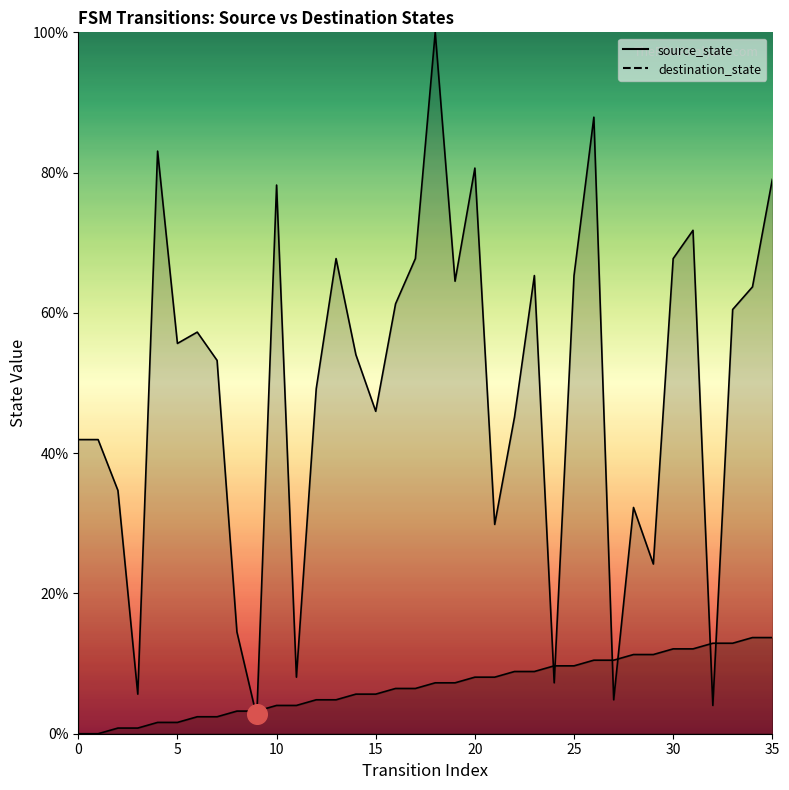

Which series has the largest total across all categories?

destination_state